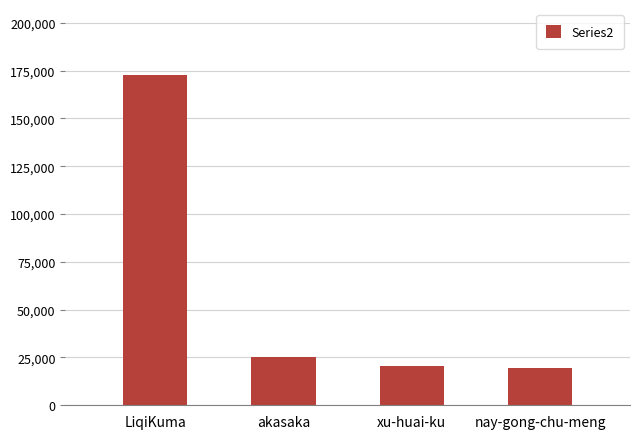

Reading left to right, transcribe all the data shown in this chart.

LiqiKuma=172649	akasaka=25154	xu-huai-ku=20551	nay-gong-chu-meng=19635